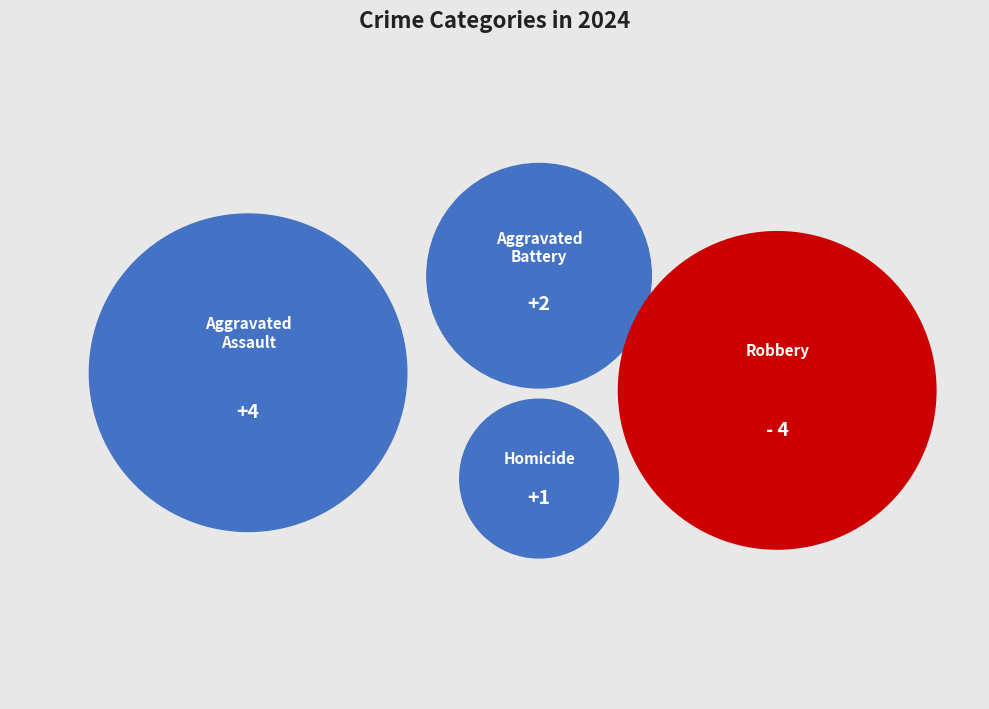

True or false: Aggravated Battery accounts for 26% of the total.

False